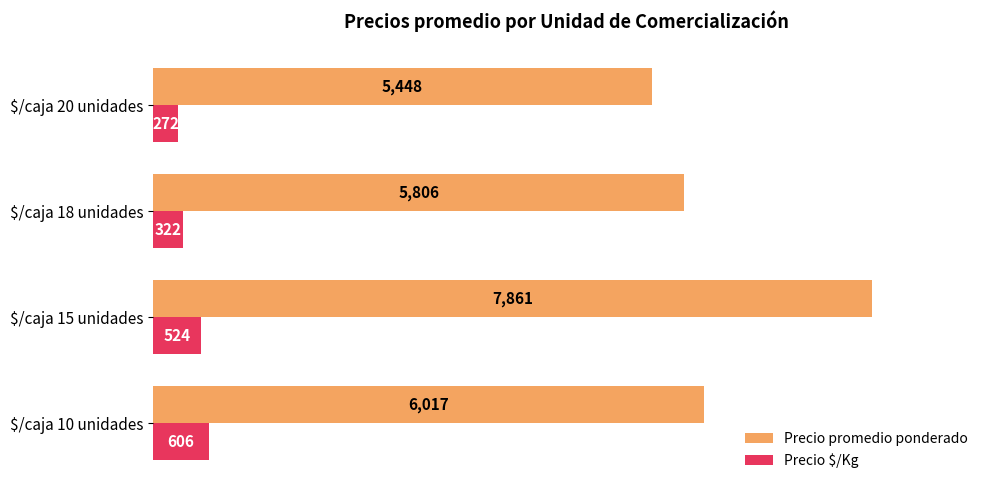

What is the difference between the highest and lowest values at $/caja 10 unidades?

5411